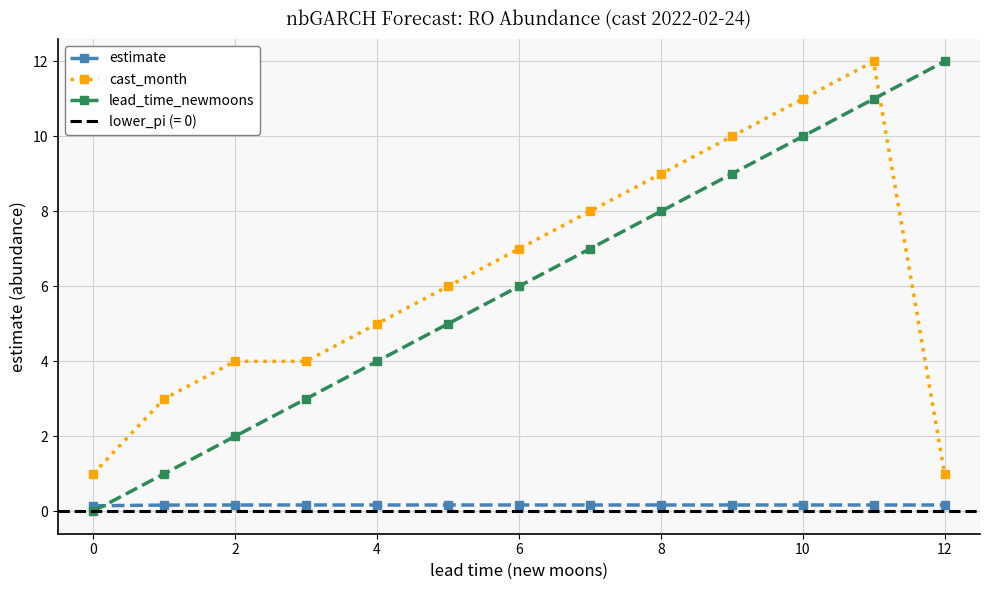

What is the lowest value of the cast_month series?

1.0